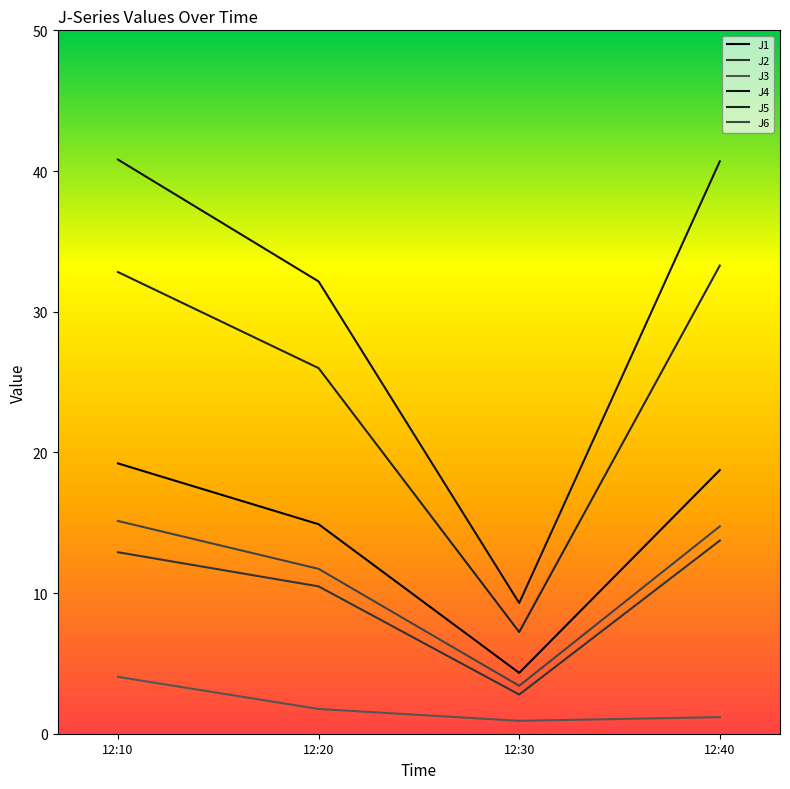

What is the difference between the J6 values at 12:10 and 12:30?

11.7